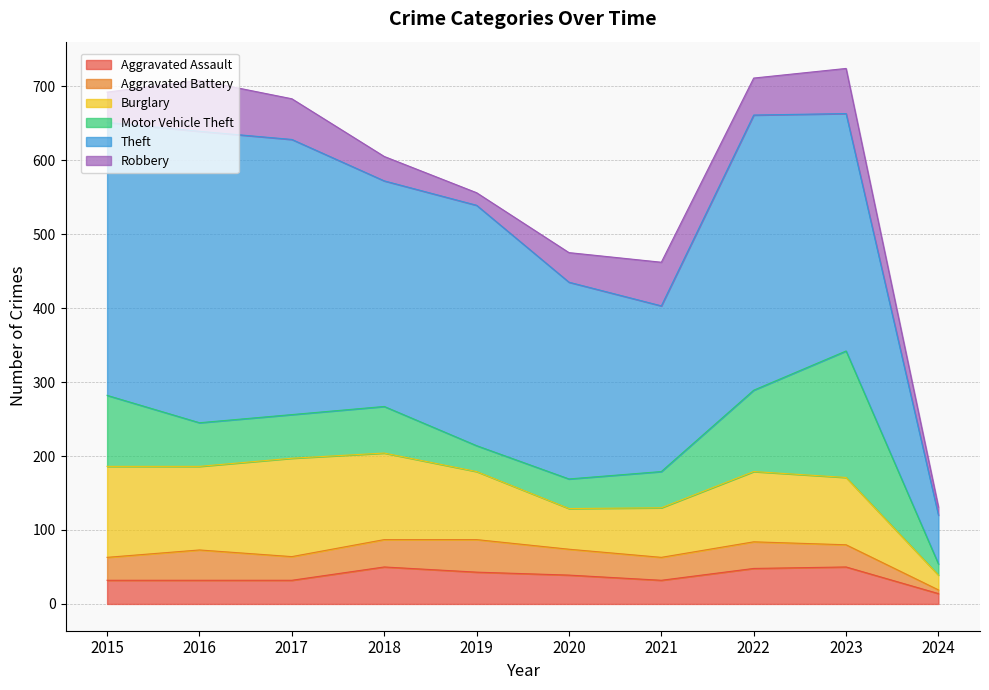

What is the spread (max minus min) of values at 2021?

193